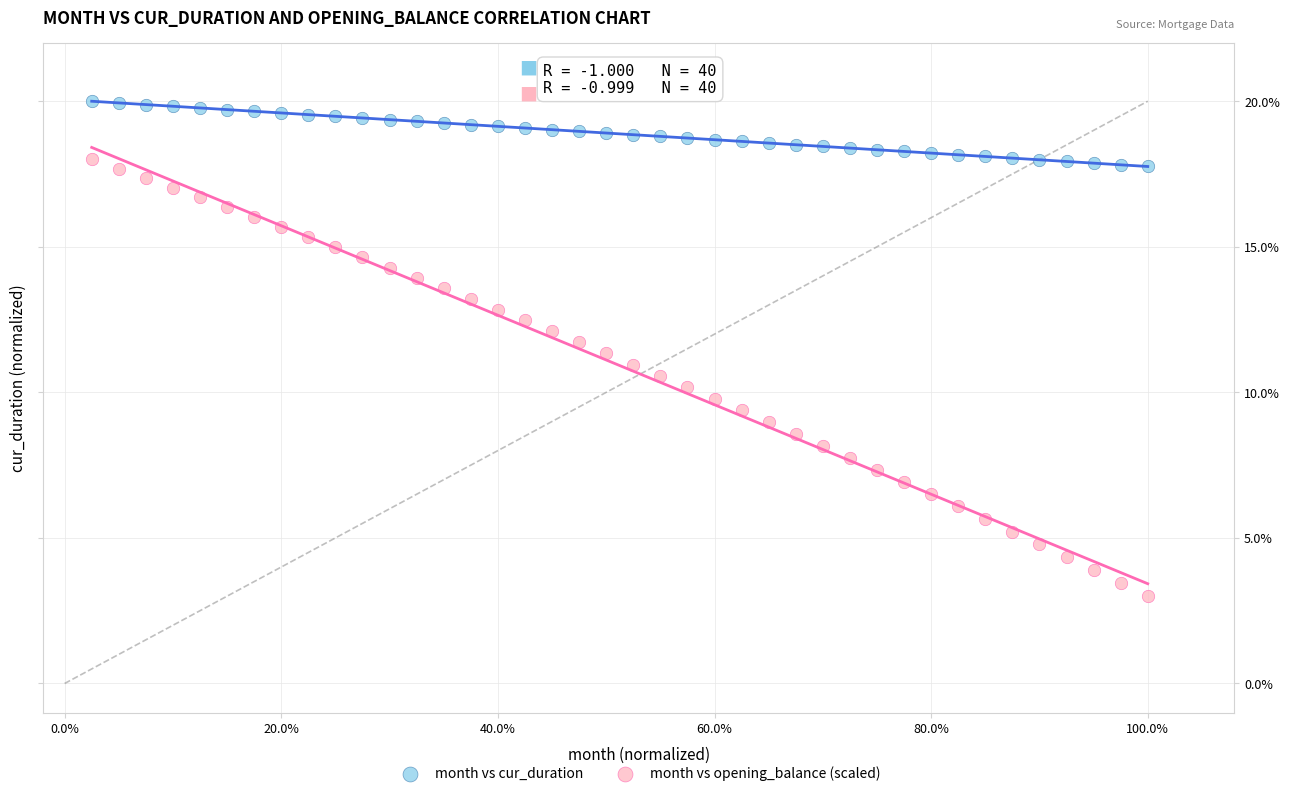

What is the X range (max minus min) for the scatter plot?

1.0